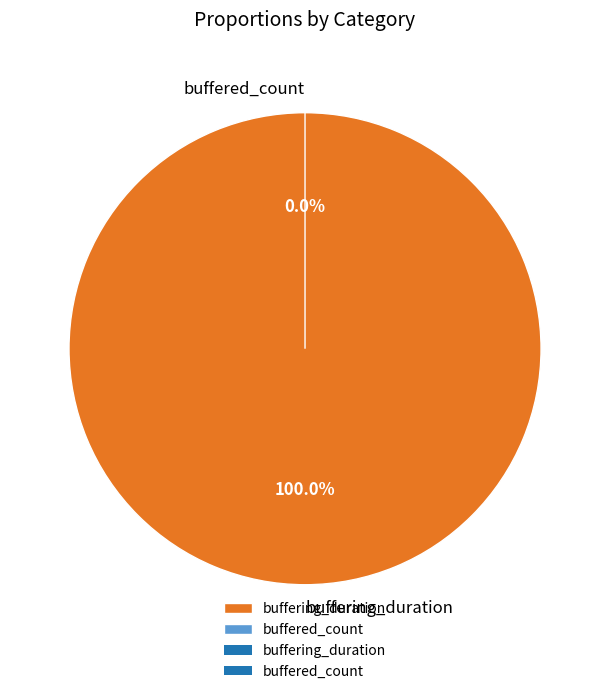

Which category has the smallest portion of the pie?

buffered_count